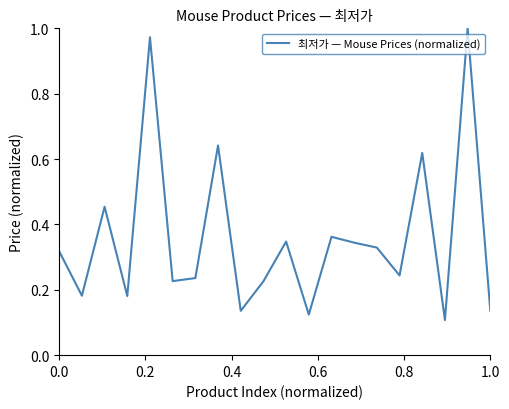

What is the sum of all values?

7.2